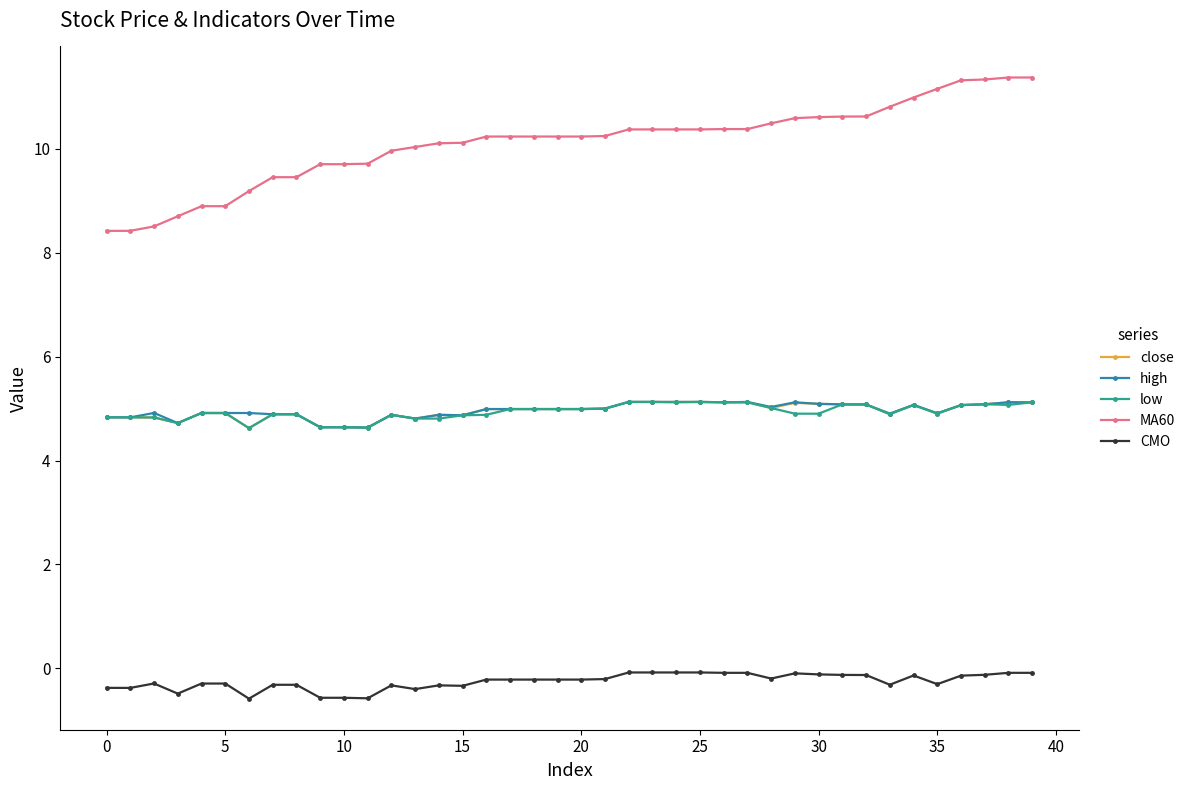

Is this an area chart (filled region under the line)?

No